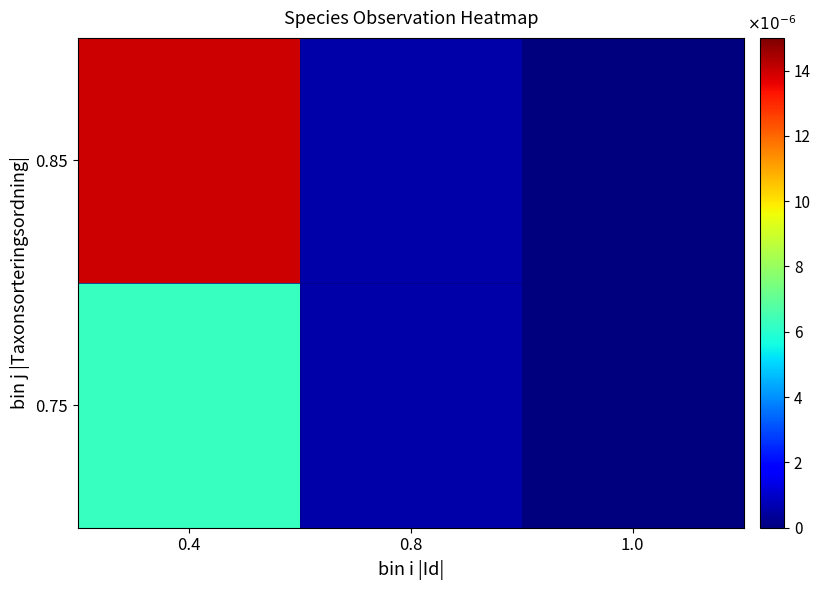

Which series has the largest range (max minus min)?

0.85